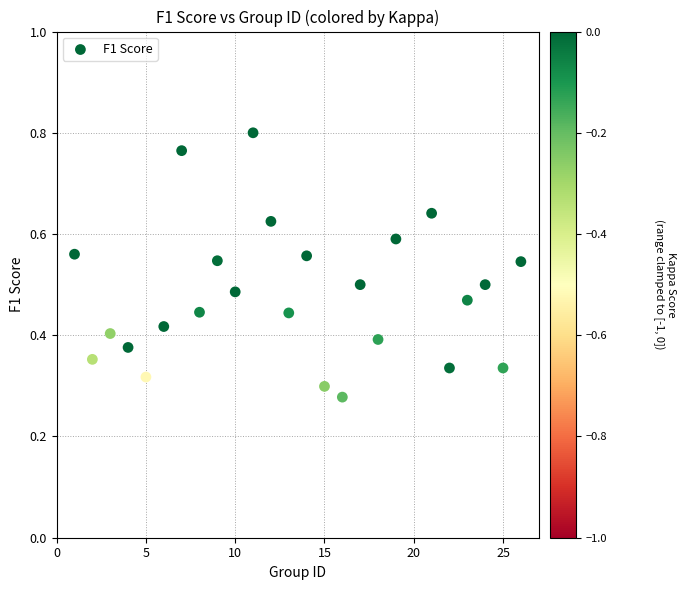

What is the range of X values (max minus min)?

25.0